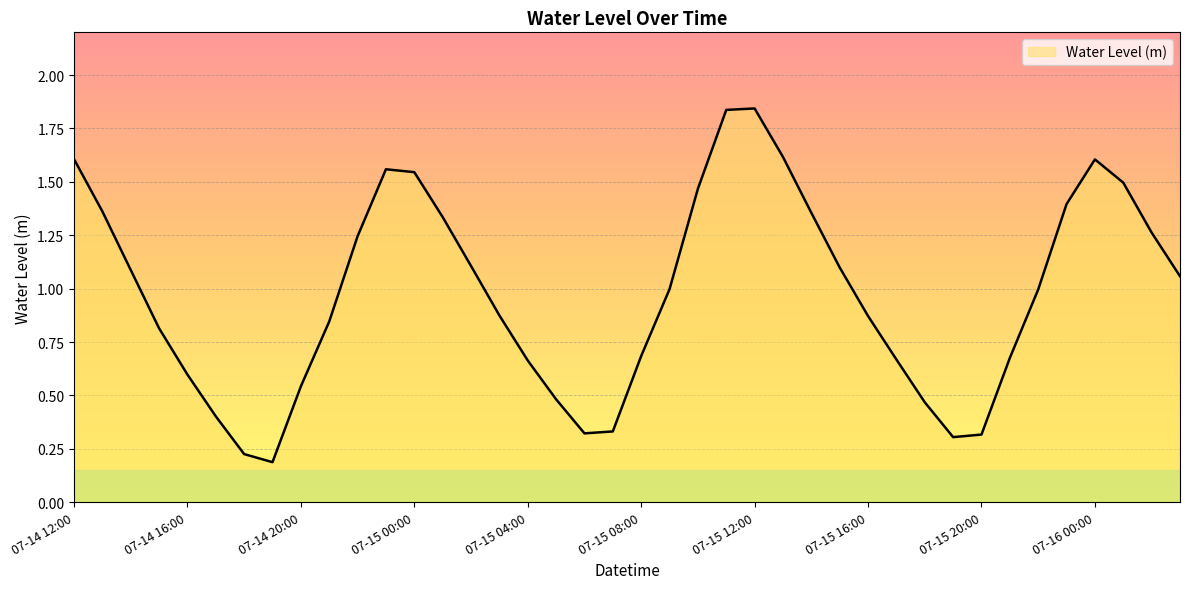

Rank the categories by value from highest to lowest.

07-15 12:00, 07-15 11:00, 07-15 13:00, 07-14 12:00, 07-16 00:00, 07-14 23:00, 07-15 00:00, 07-16 01:00, 07-15 10:00, 07-15 23:00, 07-14 13:00, 07-15 14:00, 07-15 01:00, 07-16 02:00, 07-14 22:00, 07-15 02:00, 07-15 15:00, 07-14 14:00, 07-16 03:00, 07-15 09:00, 07-15 22:00, 07-15 03:00, 07-15 16:00, 07-14 21:00, 07-14 15:00, 07-15 08:00, 07-15 21:00, 07-15 17:00, 07-15 04:00, 07-14 16:00, 07-14 20:00, 07-15 05:00, 07-15 18:00, 07-14 17:00, 07-15 07:00, 07-15 06:00, 07-15 20:00, 07-15 19:00, 07-14 18:00, 07-14 19:00